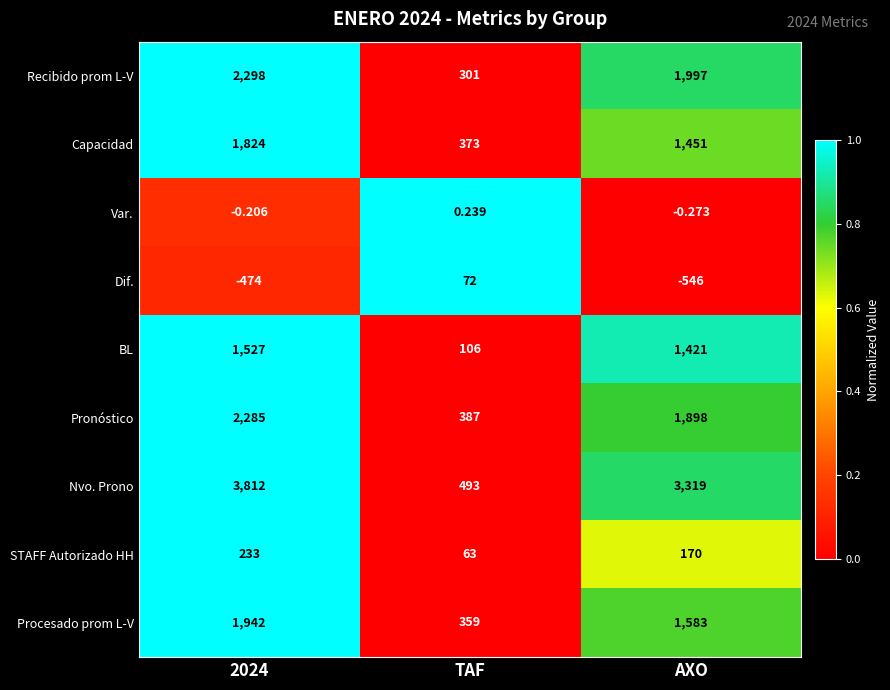

Which series changed the most between TAF and AXO?

Nvo. Prono